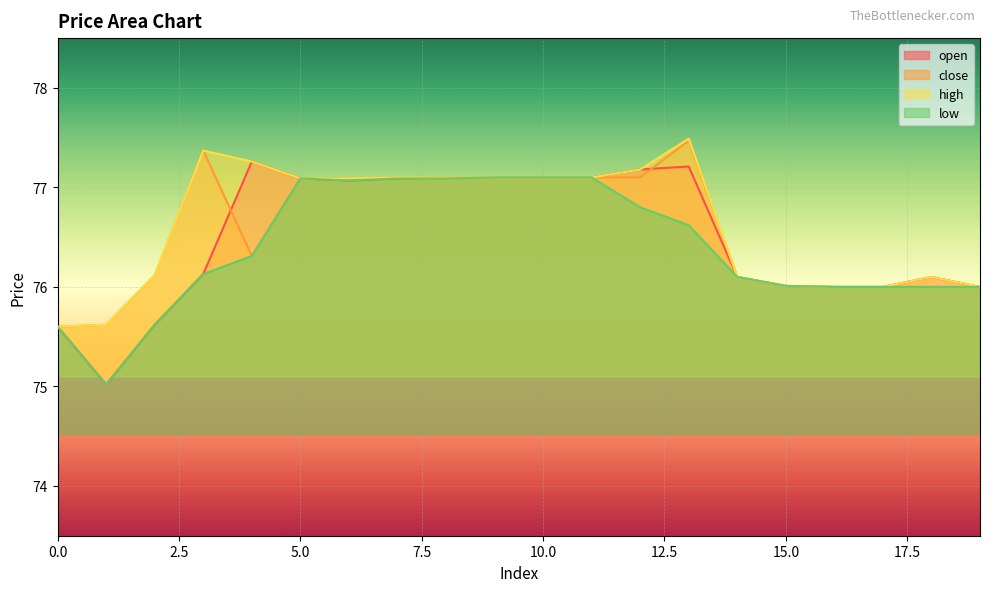

The value of open at 18 is 76.1. True or false?

True